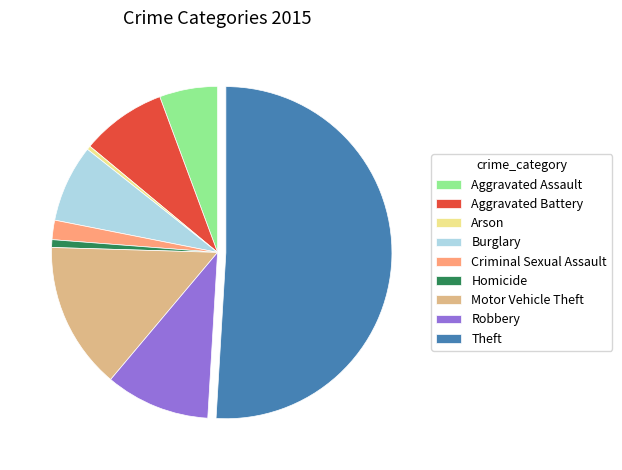

Do Theft and Arson together represent more than half of the pie?

Yes